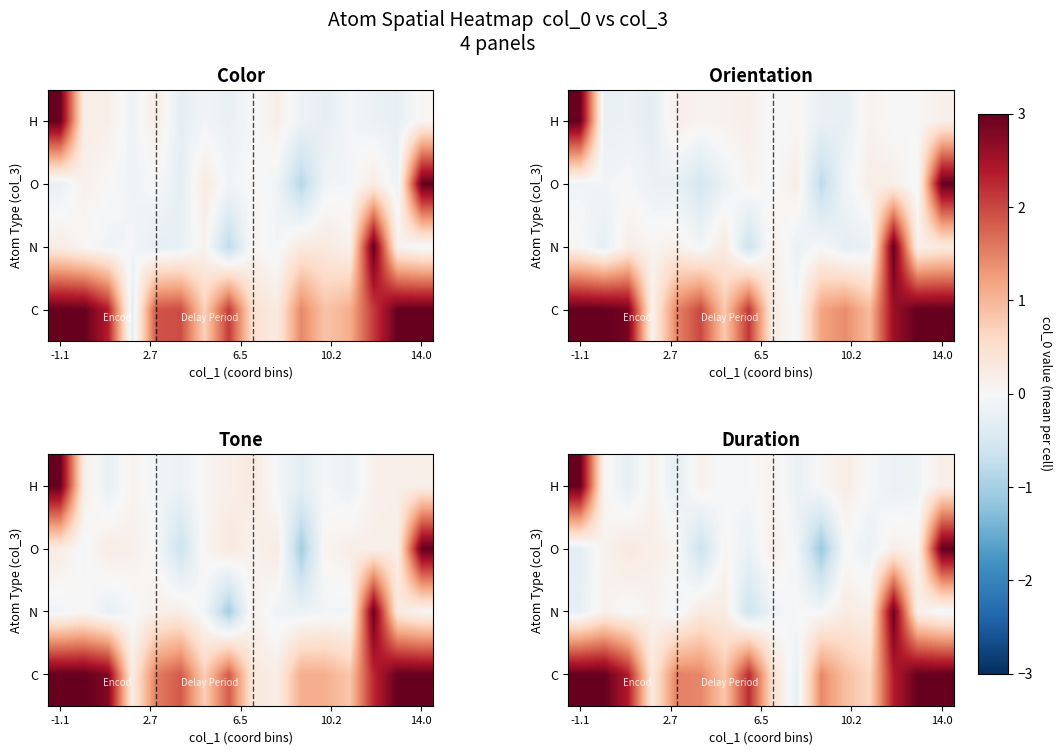

The row_1 series shows 5.0 at 13. True or false?

False